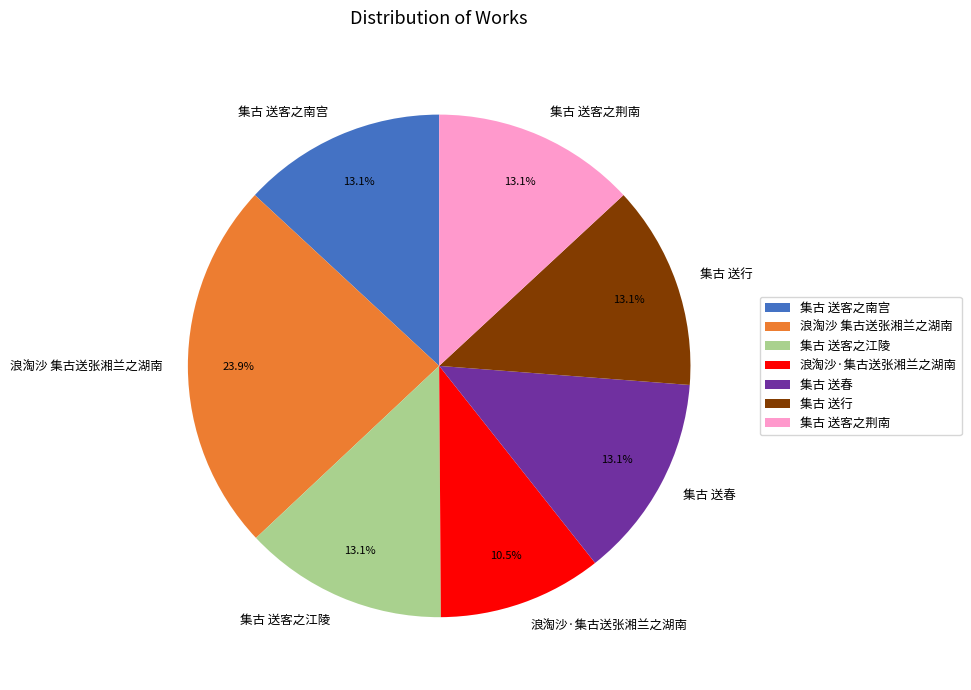

The 集古 送行 slice represents 13% of the pie. True or false?

True